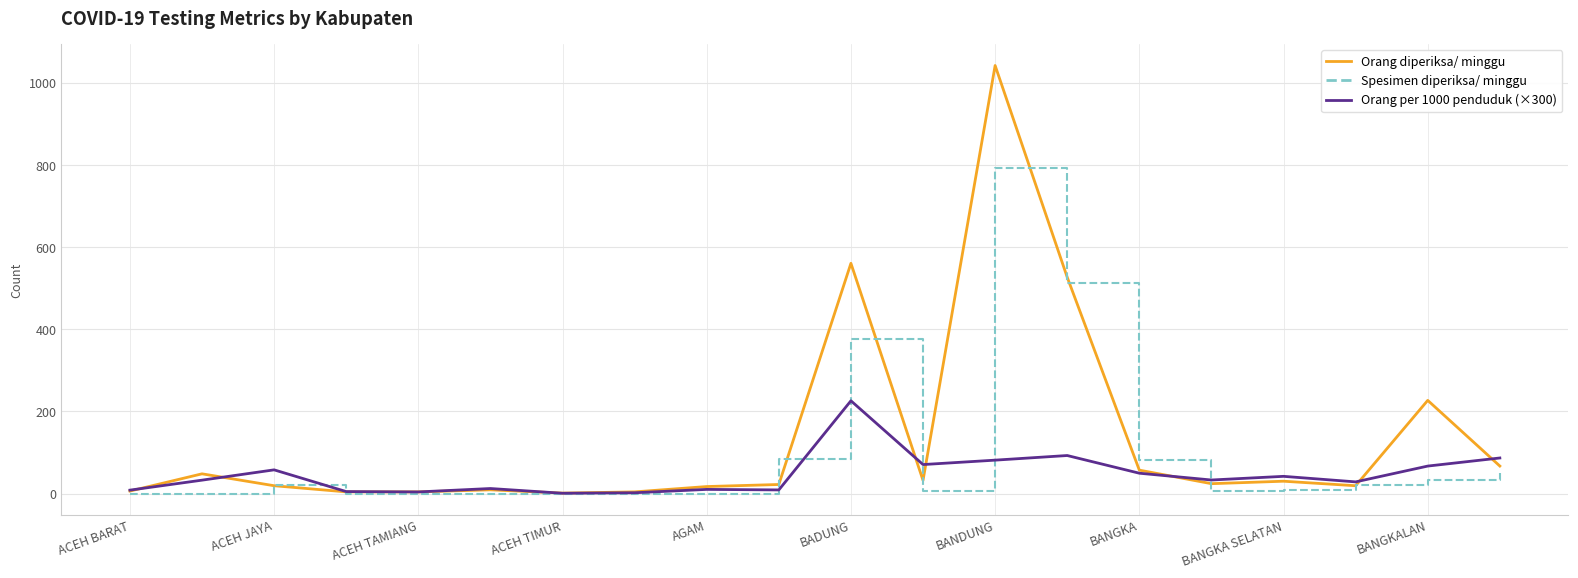

Is this an area chart (filled region under the line)?

No